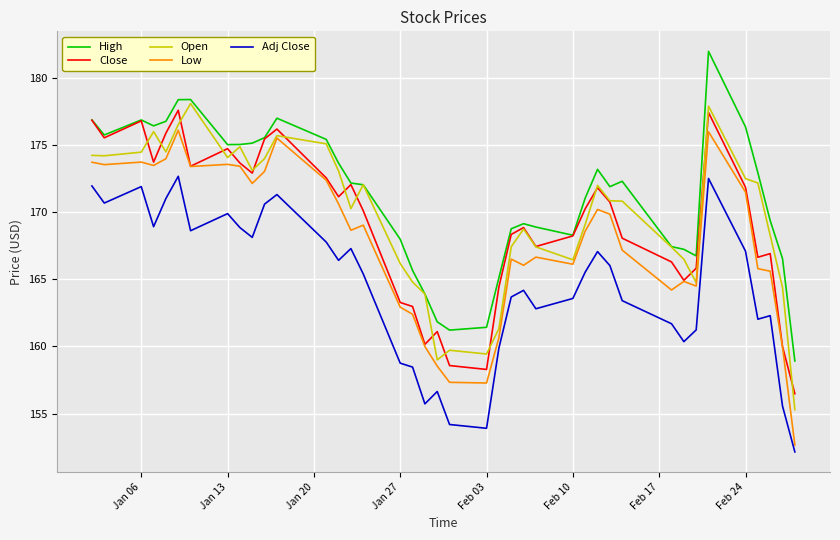

True or false: Close and Adj Close intersect in this chart.

False